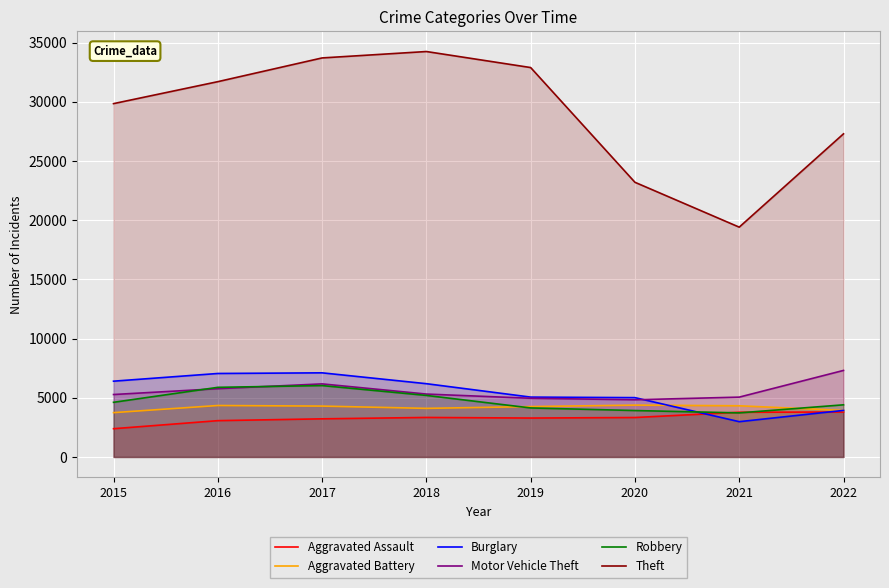

True or false: Aggravated Assault and Aggravated Battery intersect in this chart.

False